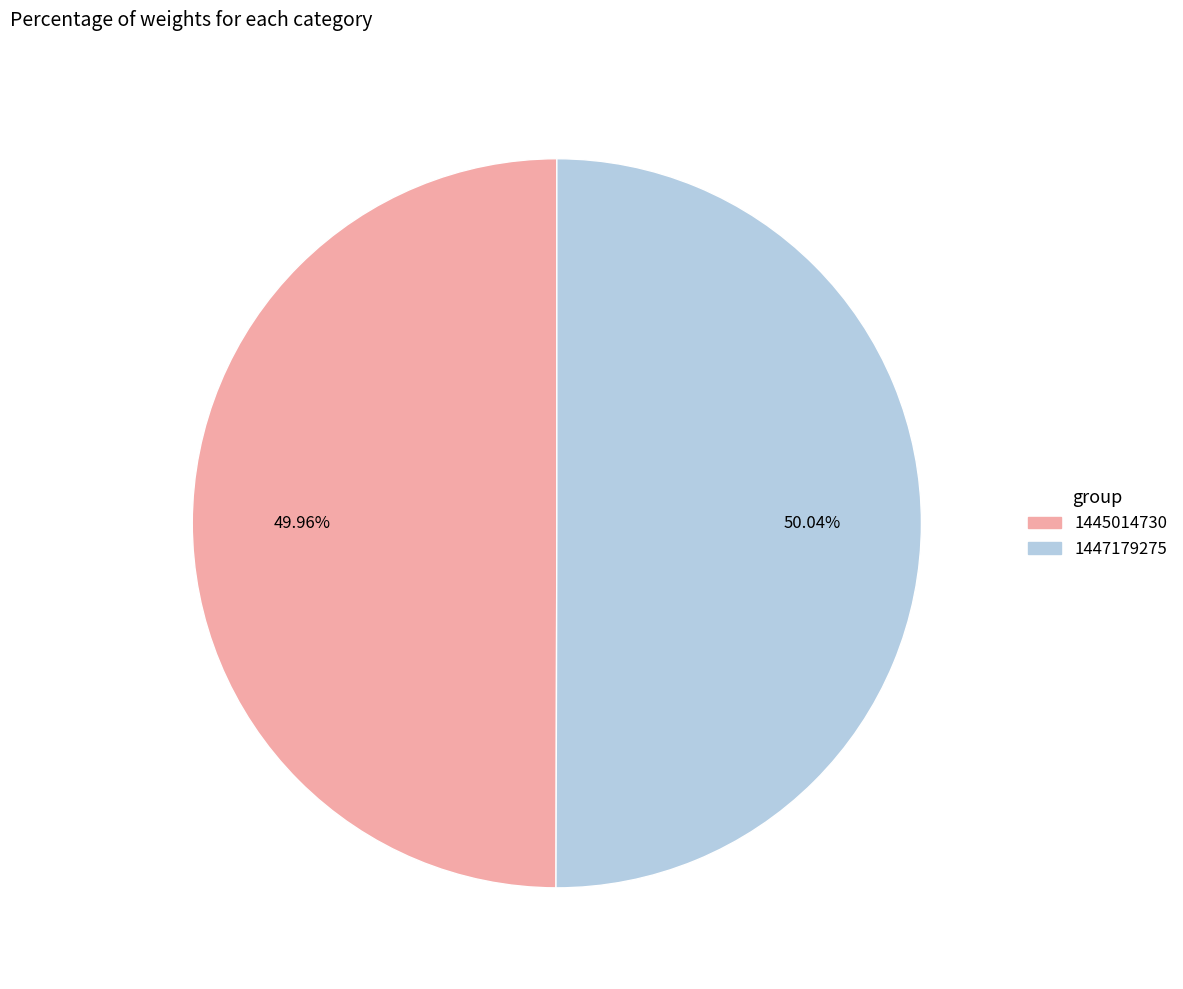

To the nearest percent, what percentage of the pie is 1447179275?

50%